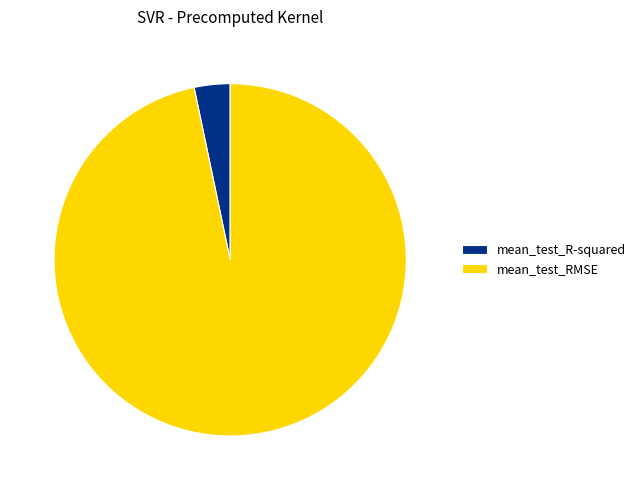

Count the number of slices in the pie.

2